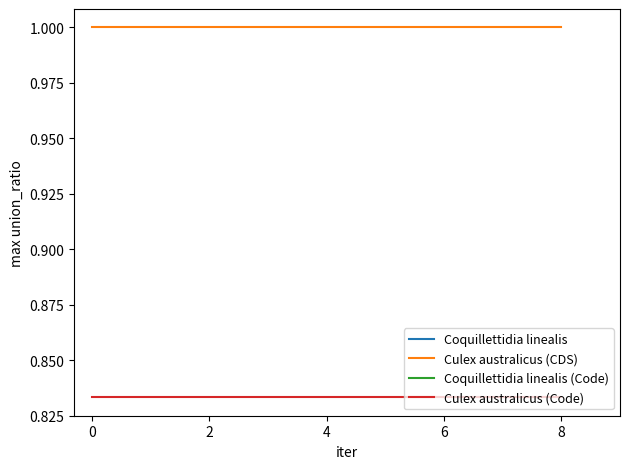

True or false: Culex australicus (Code) and Culex australicus (CDS) intersect in this chart.

False